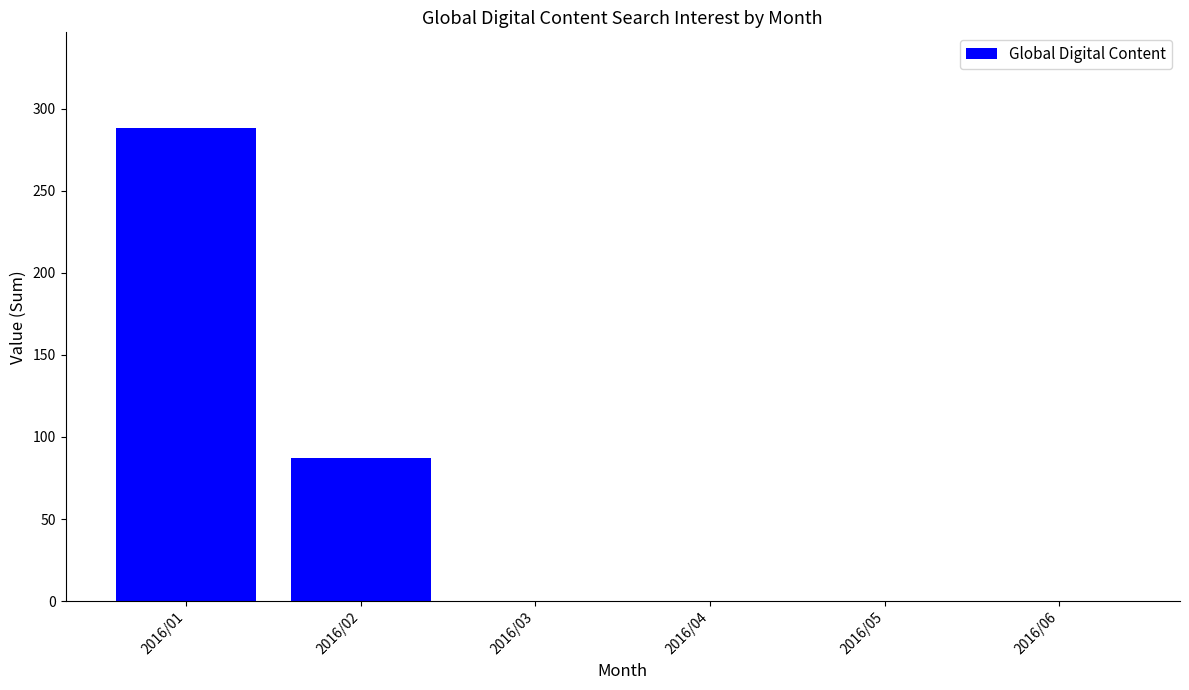

Count the number of data series in this chart.

1